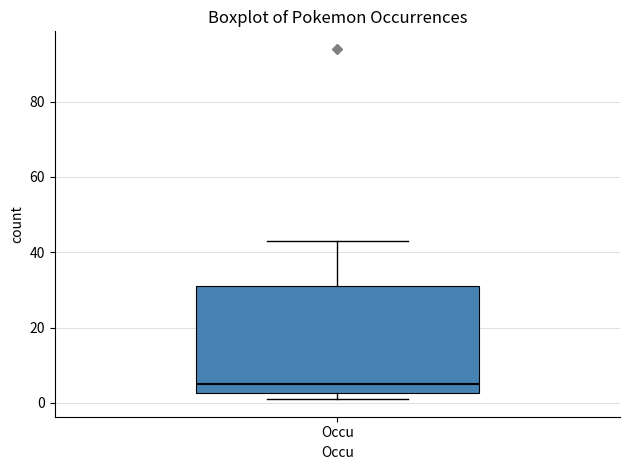

Transcribe this box plot: give where the median line is, the range the box spans, and where the two whiskers end, as read against the y-axis. The values are not printed on the chart, so give them approximately, as read against the axis.

median 6, box 2 to 32, whiskers 2 (just below the box's lower edge) to 44